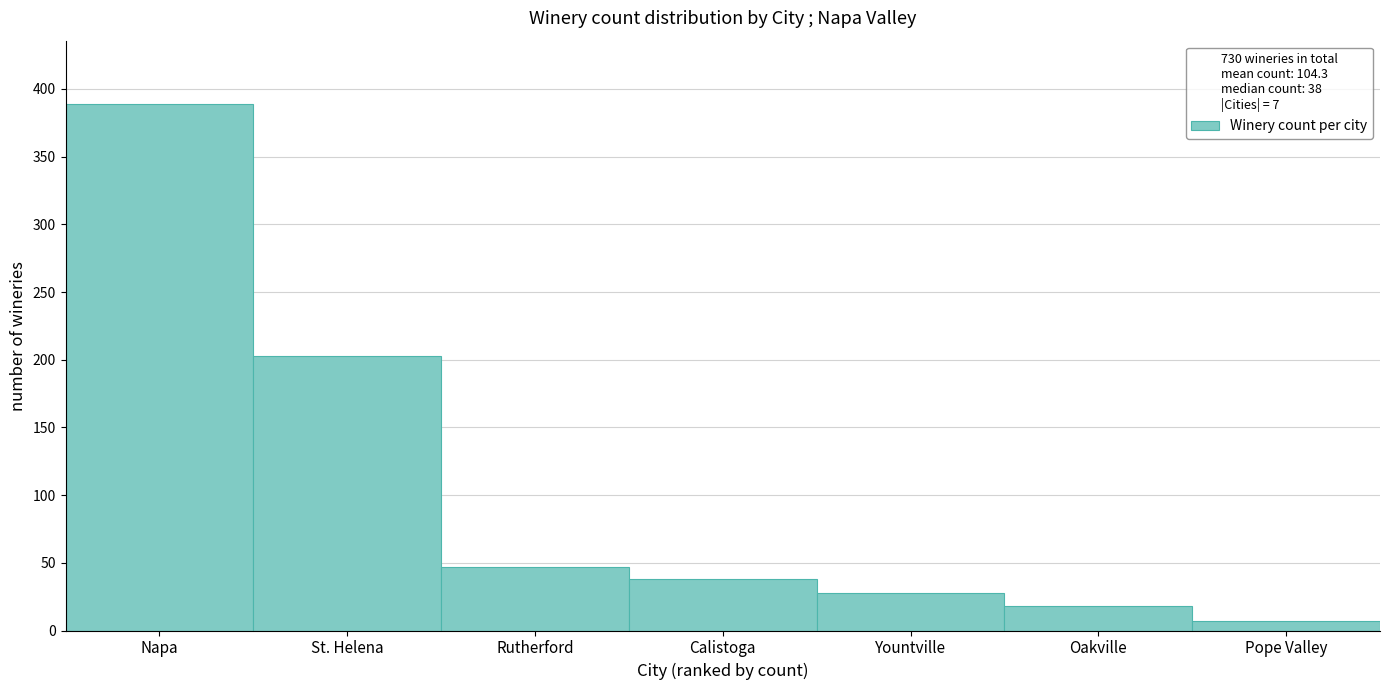

Reading right to left, extract all data points from this chart.

7	18	28	38	47	203	389